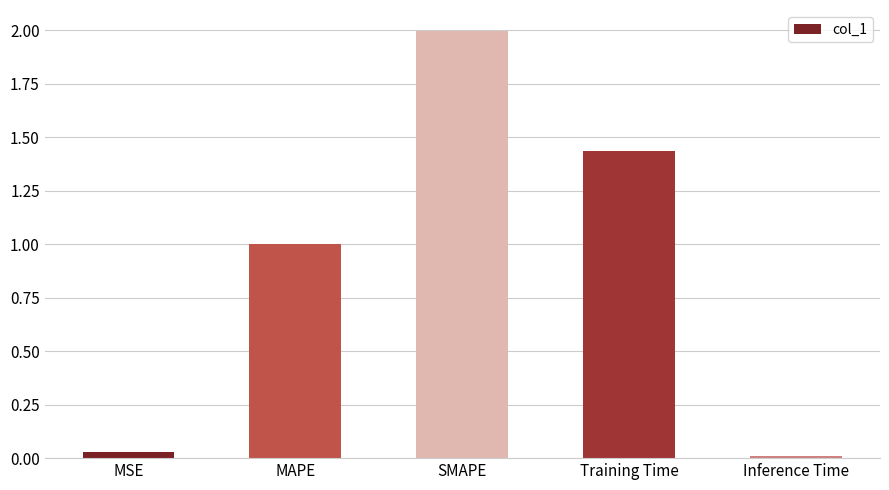

Which label corresponds to the smallest value in the chart?

Inference Time